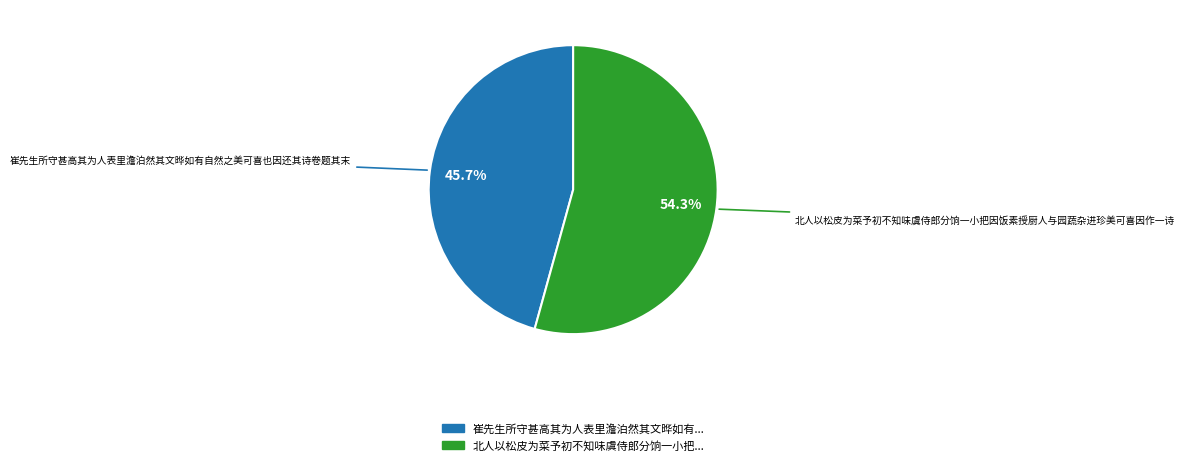

Does any single category account for the majority?

Yes